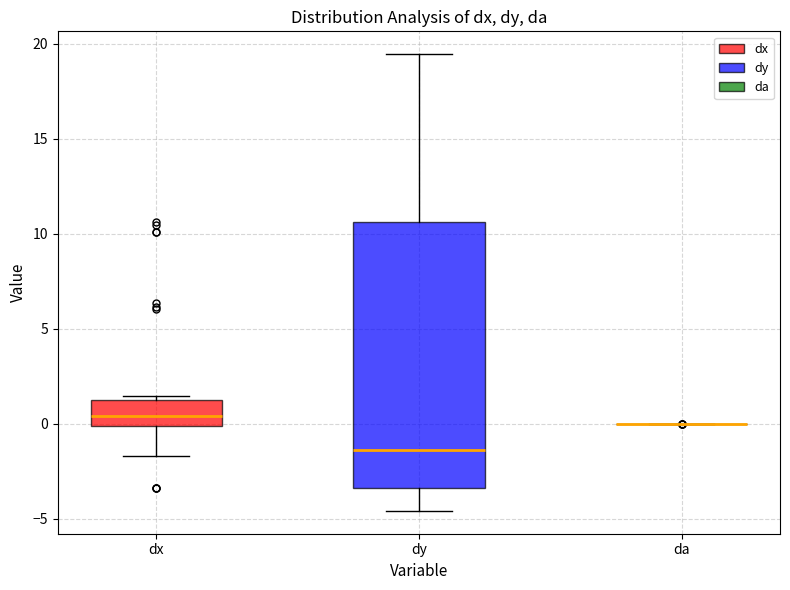

Reading left to right, read every box against the y-axis: the position of its median line, the range the box covers, and the ends of its whiskers. The values are not printed on the chart, so give them approximately, as read against the axis.

dx: median 0.5, box 0.0 to 1.5, whiskers -1.5 to 1.5 (just above the box's upper edge)
dy: median -1.5, box -3.5 to 10.5, whiskers -4.5 to 19.5
da: box collapsed to a line at 0.0, whiskers 0.0 to 0.0